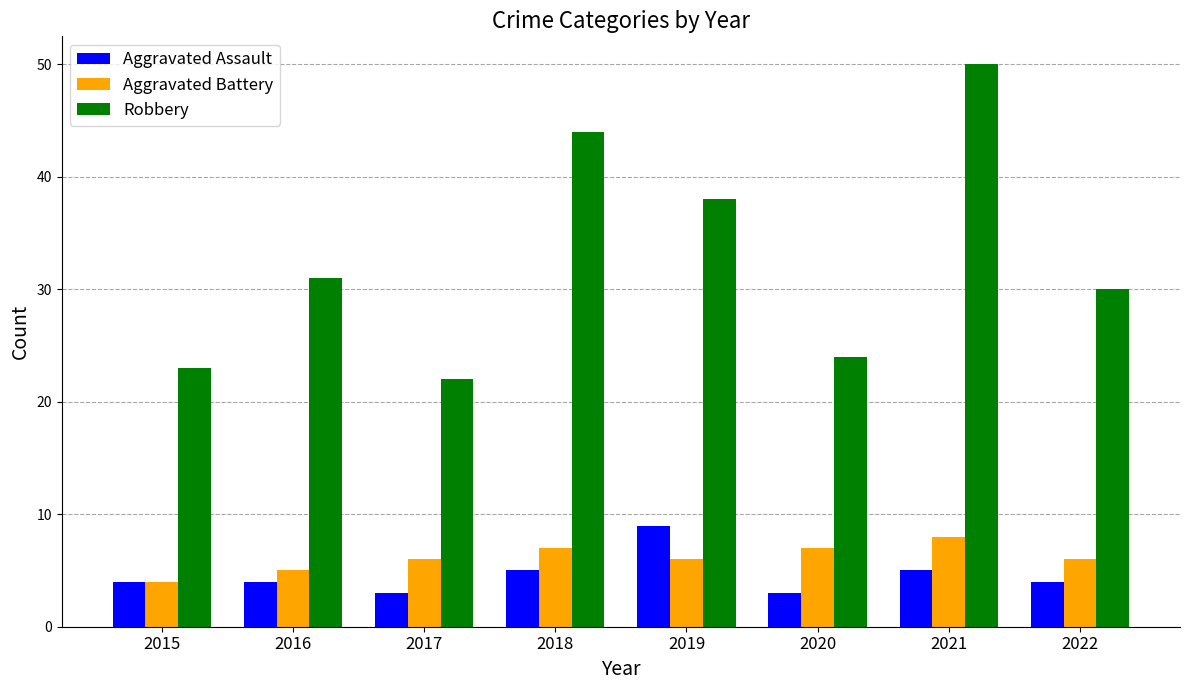

Reading left to right, list all the values displayed in this chart.

Aggravated Assault: 4	4	3	5	9	3	5	4
Aggravated Battery: 4	5	6	7	6	7	8	6
Robbery: 23	31	22	44	38	24	50	30